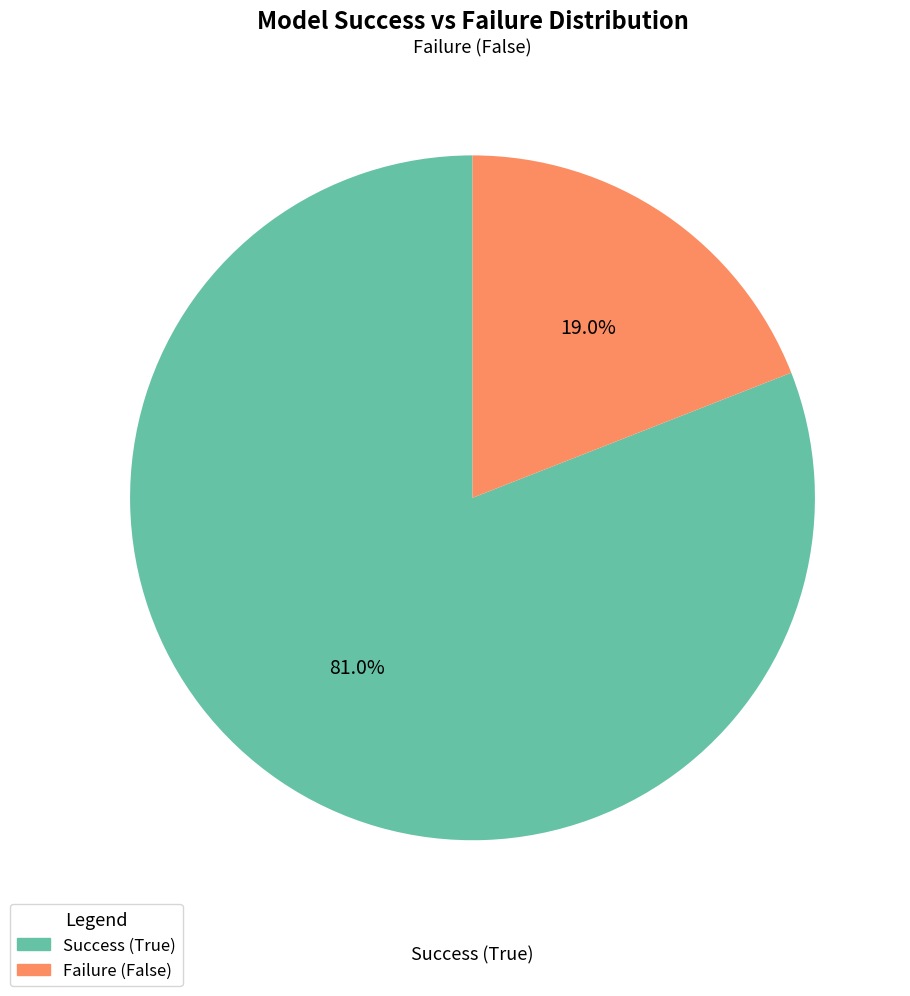

Which has a higher value, Failure (False) or Success (True)?

Success (True)